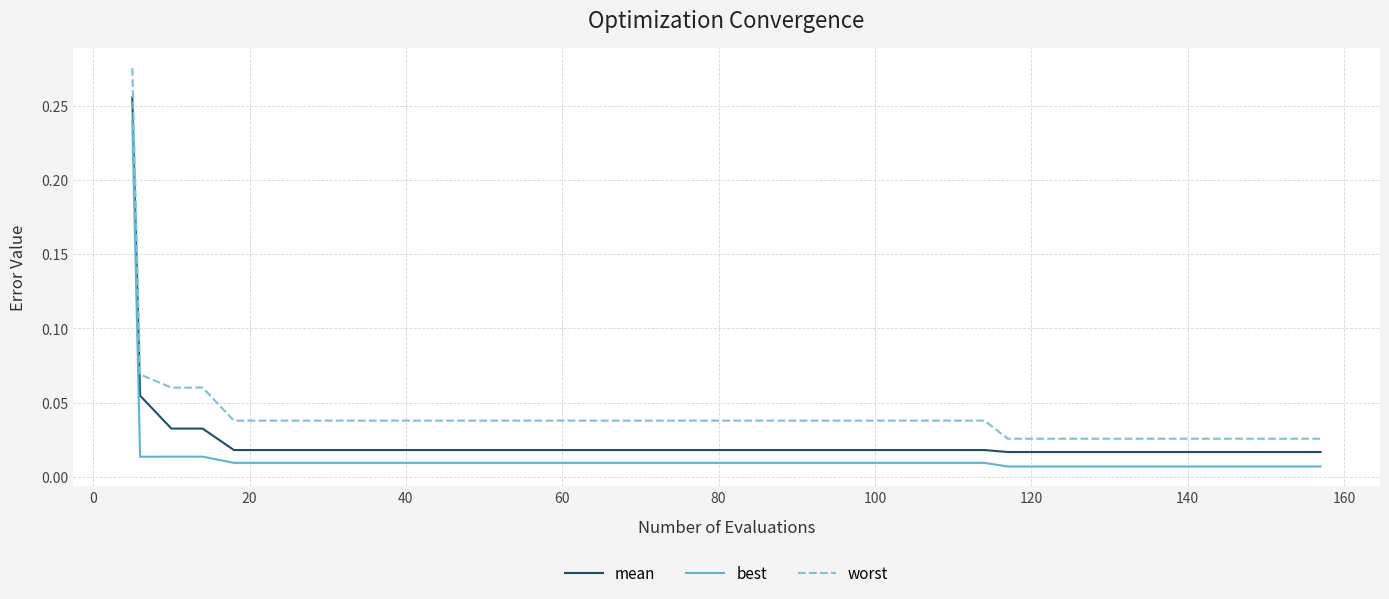

Rank the series by their average value, from highest to lowest.

worst, mean, best